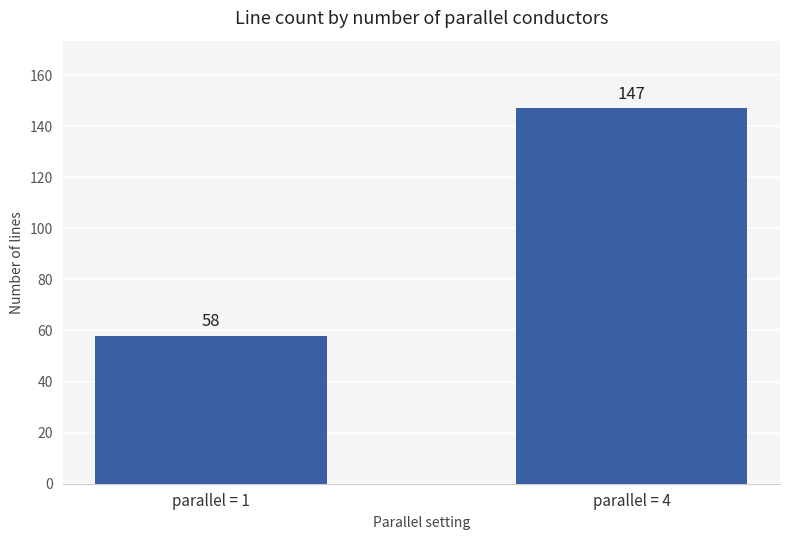

Reading left to right, what are all the values shown in this chart?

58	147